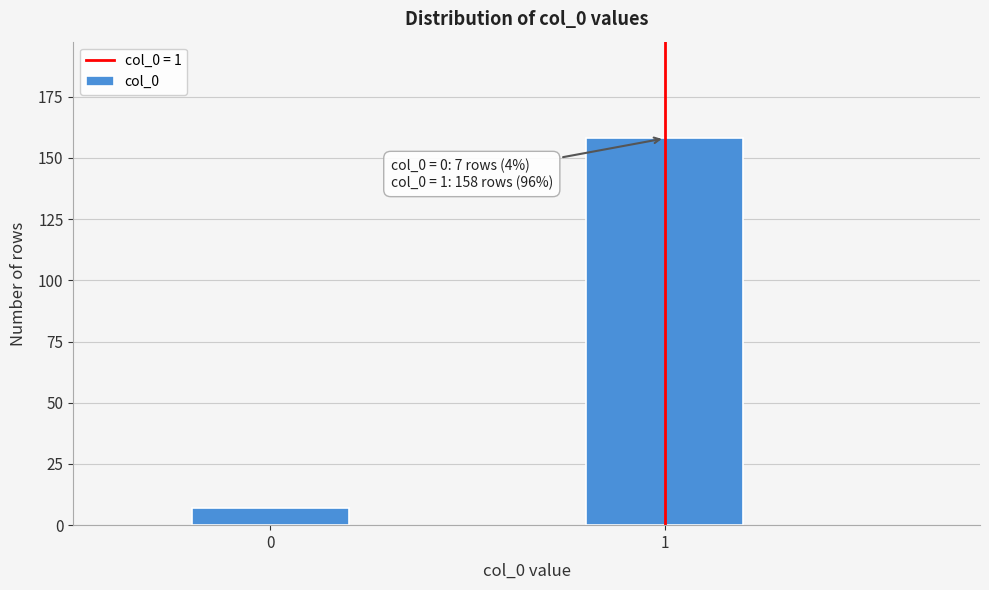

Reading right to left, what are all the values shown in this chart?

158	7